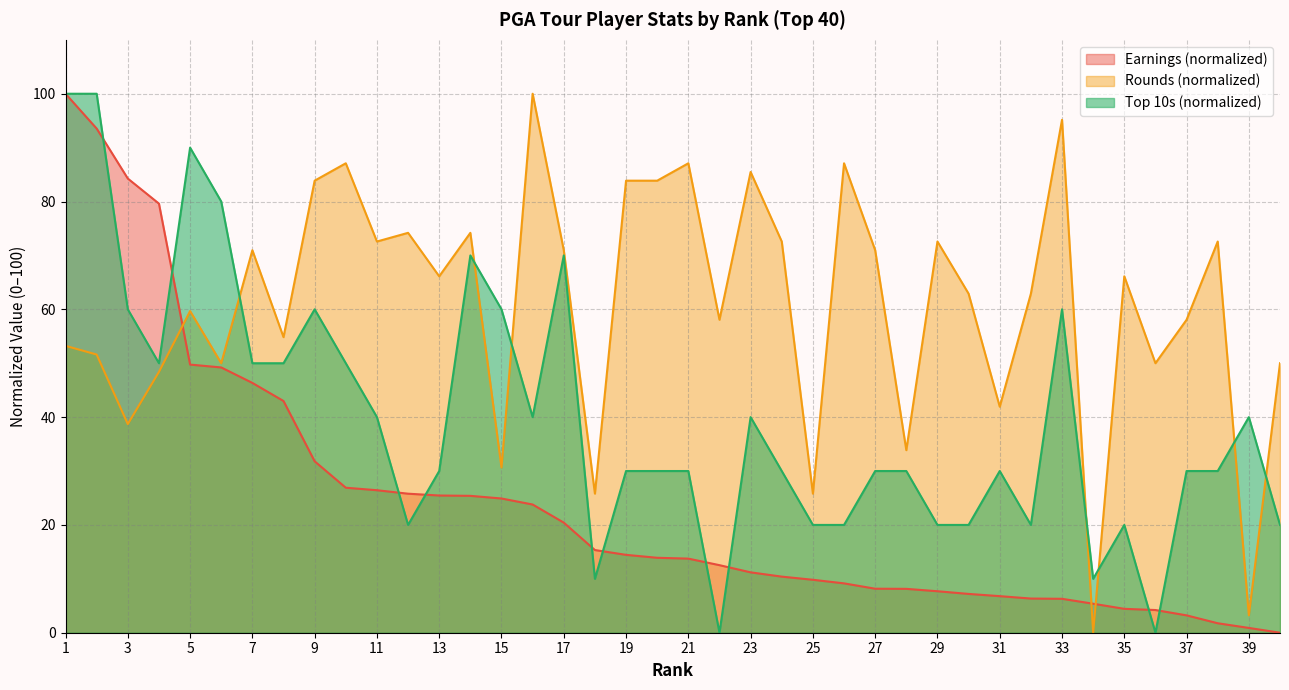

The Rounds series shows 59.7 at 5. True or false?

True